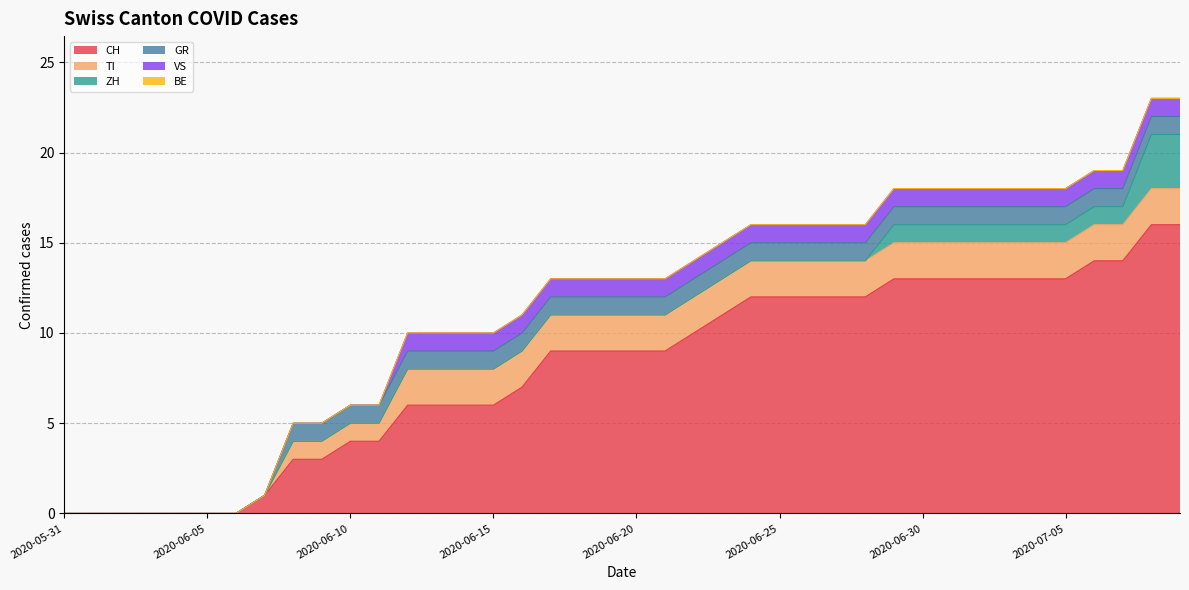

True or false: BE and CH cross at least once.

False